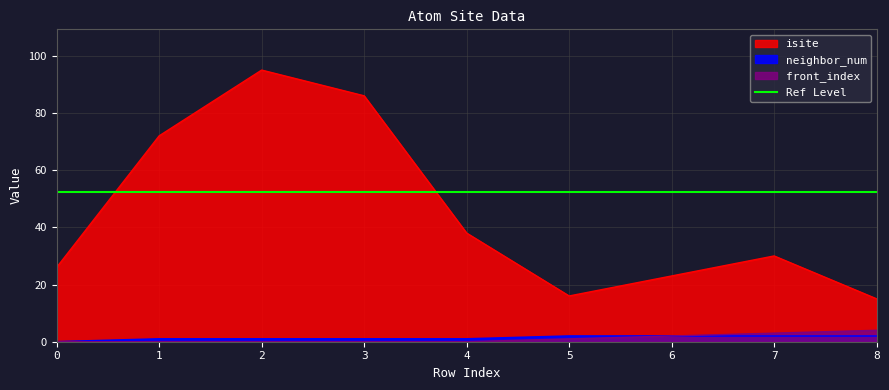

What is the sum of all isite values?

401